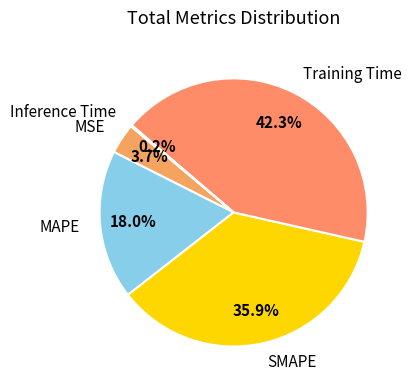

Does any single category account for the majority?

No